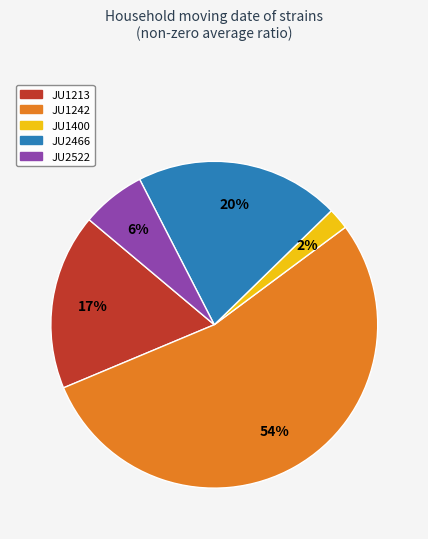

How many segments does this pie chart have?

5